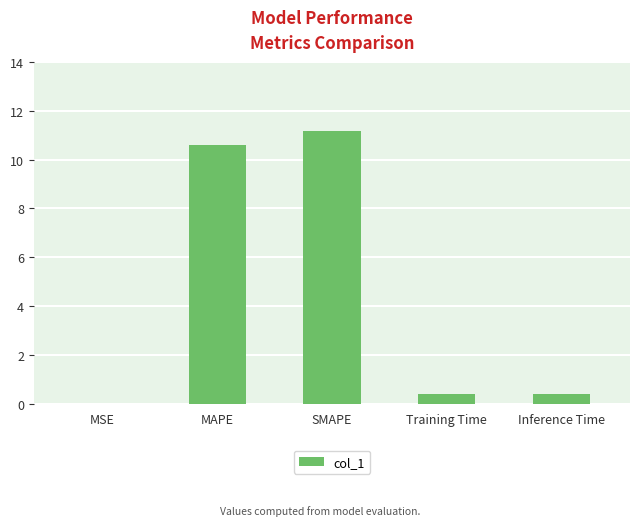

What is the change in value from SMAPE to Inference Time?

-10.8